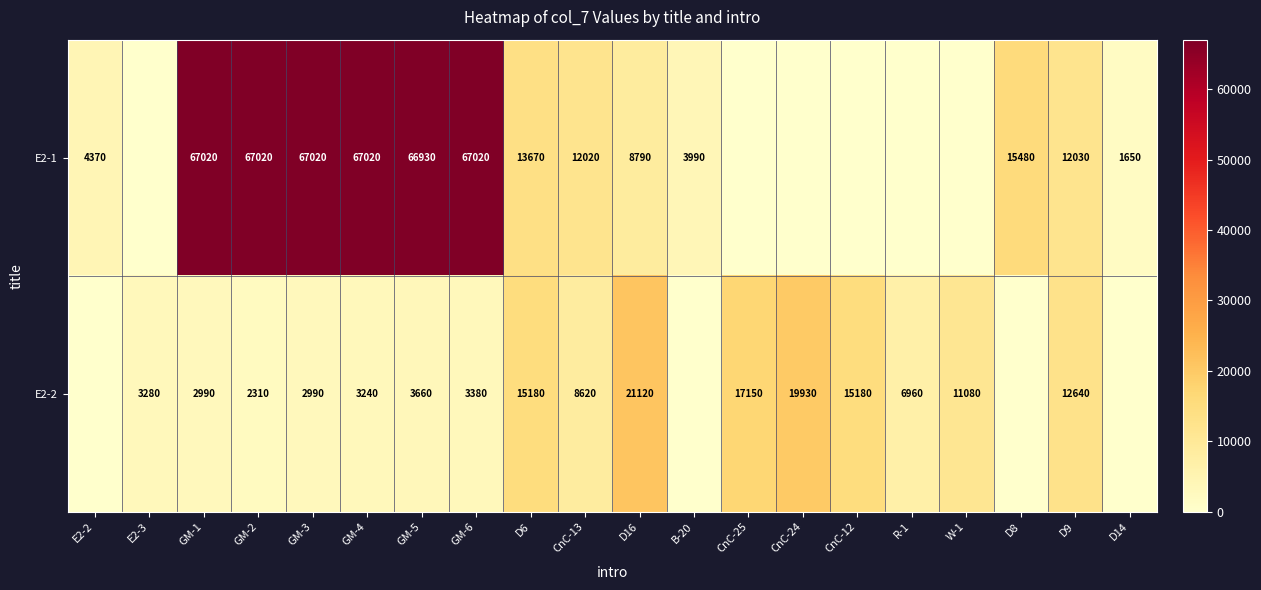

How many categories are shown in the chart?

20